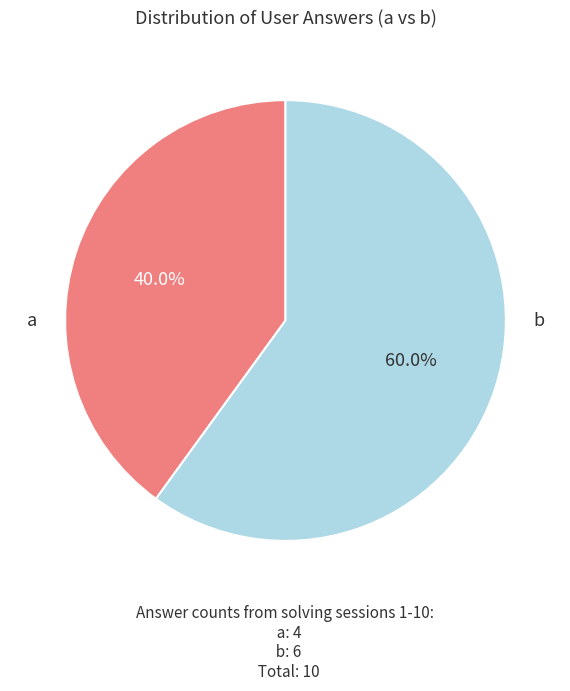

How many segments does this pie chart have?

2